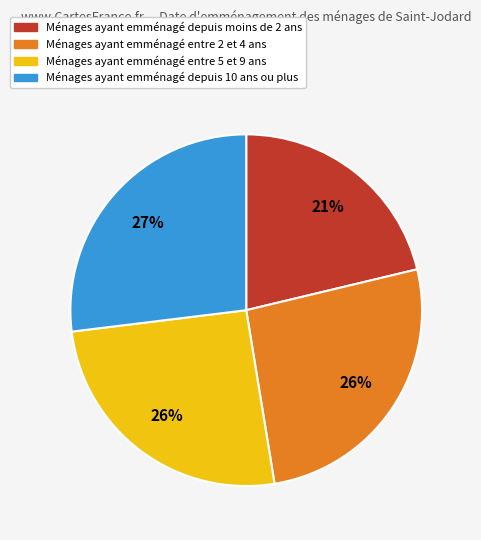

To the nearest percent, what is the difference between the largest and smallest slice percentages?

6%